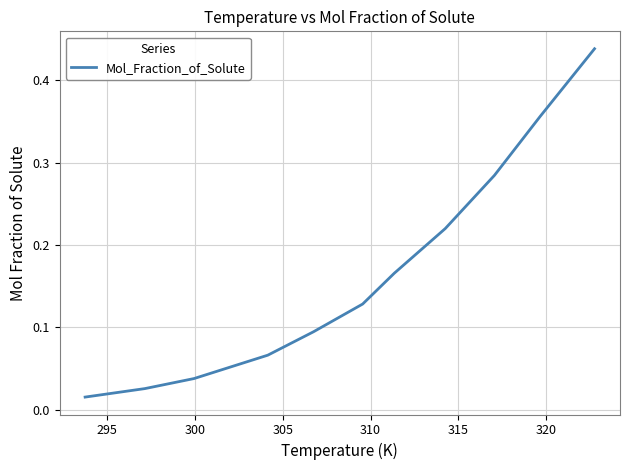

What is the maximum value shown in the chart?

0.4